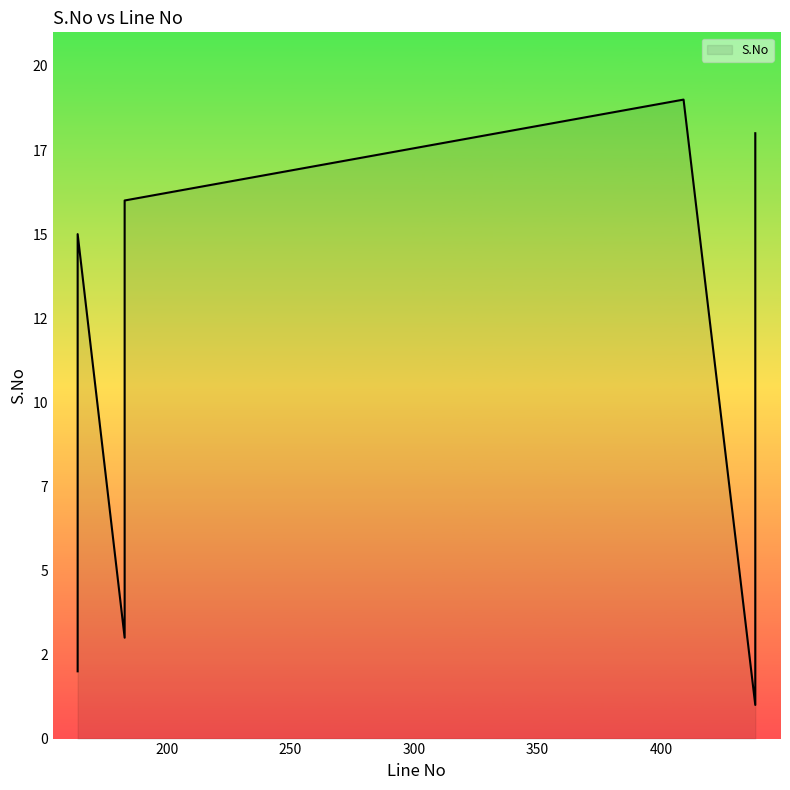

The value at 183 is 3. True or false?

True